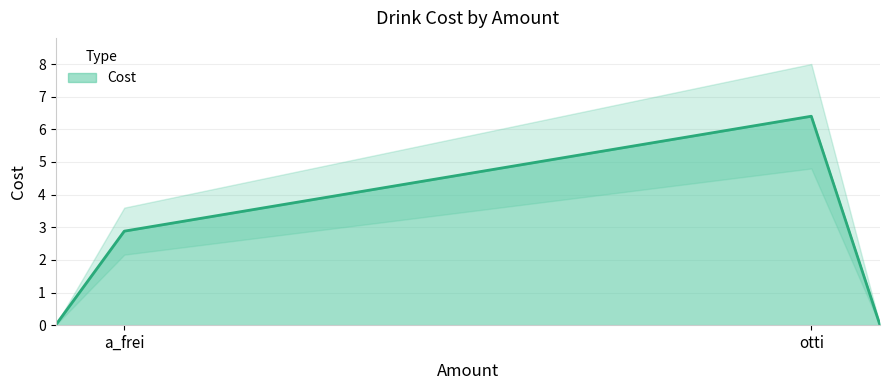

What is the average value?

4.6